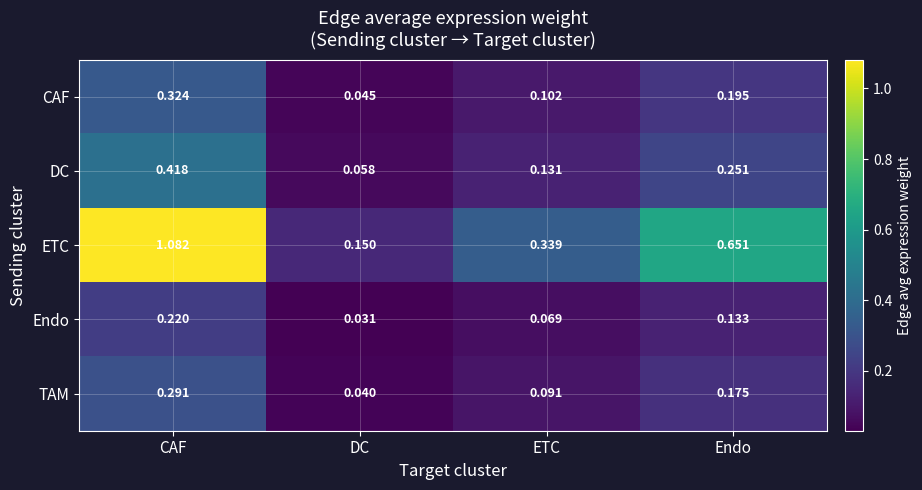

Which series has the largest total across all categories?

ETC